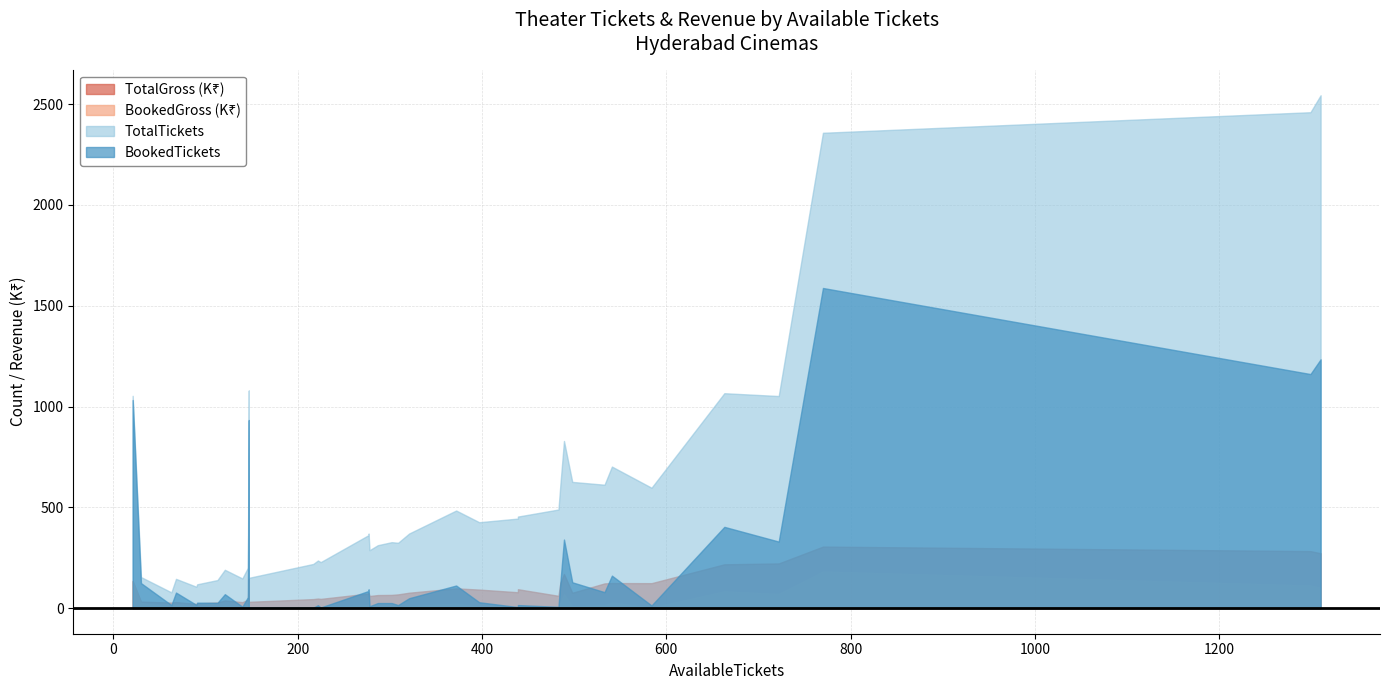

True or false: BookedTickets and BookedGross intersect in this chart.

False